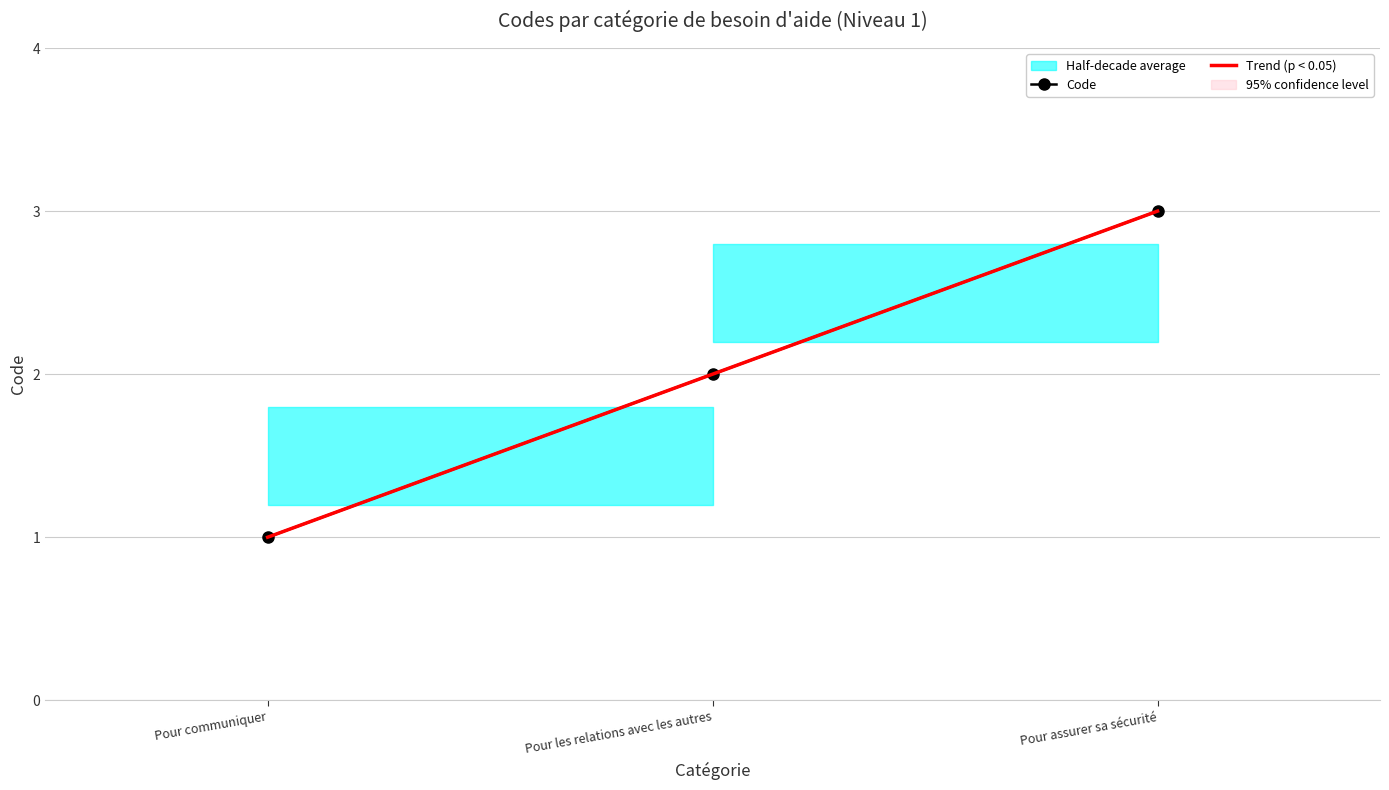

What is the approximate value at Pour les relations avec les autres?

2